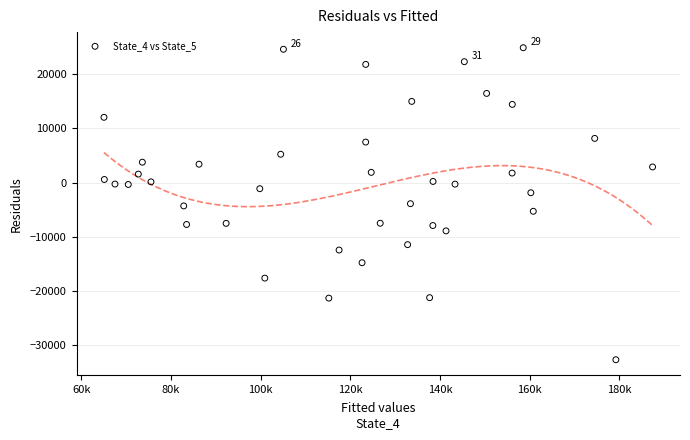

What is the range of X values (max minus min)?

122355.7